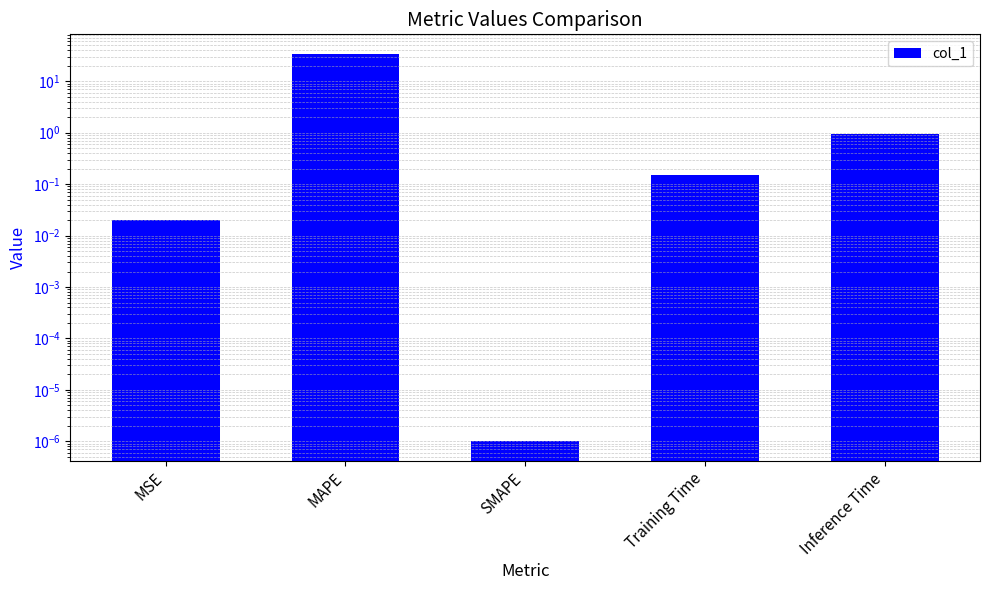

What position from the right is MAPE?

4